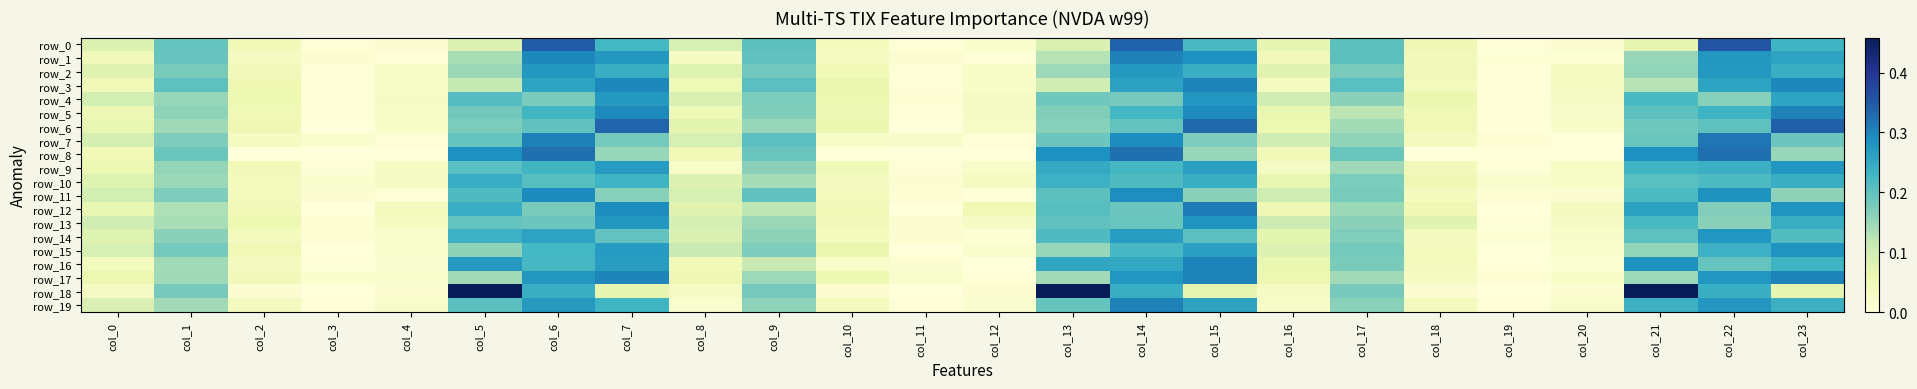

What is the approximate value of row_18 at col_1?

0.2